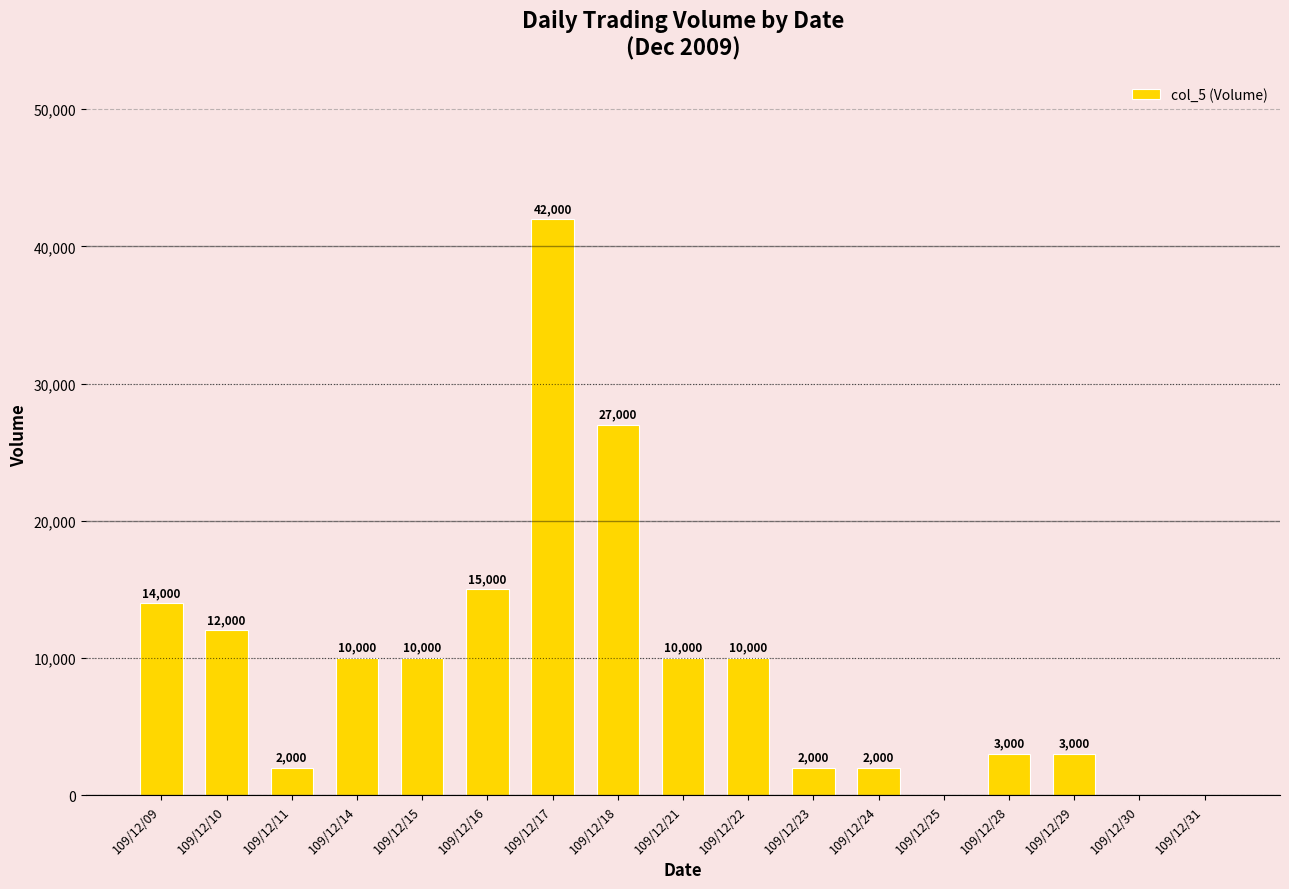

At which label is the value closest to 21000?

109/12/16